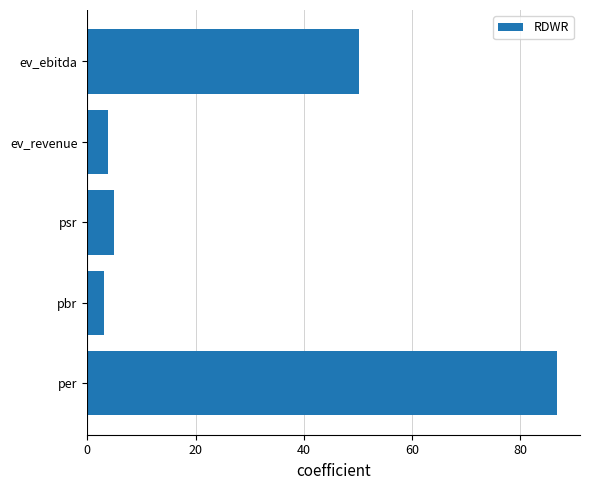

What is the difference between the maximum and minimum values?

83.5